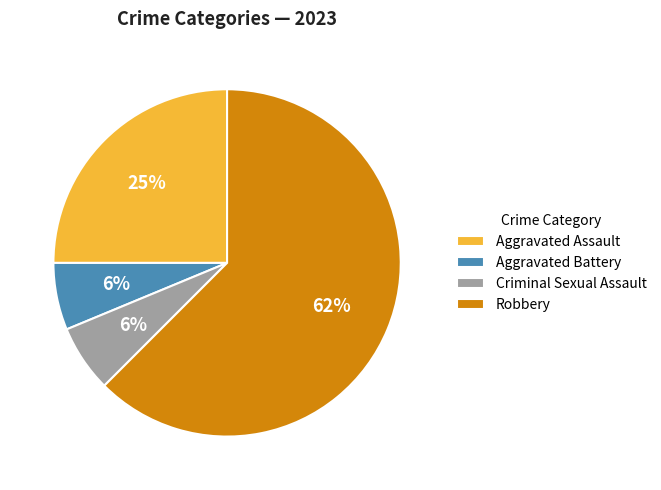

The Aggravated Battery slice represents 1% of the pie. True or false?

False